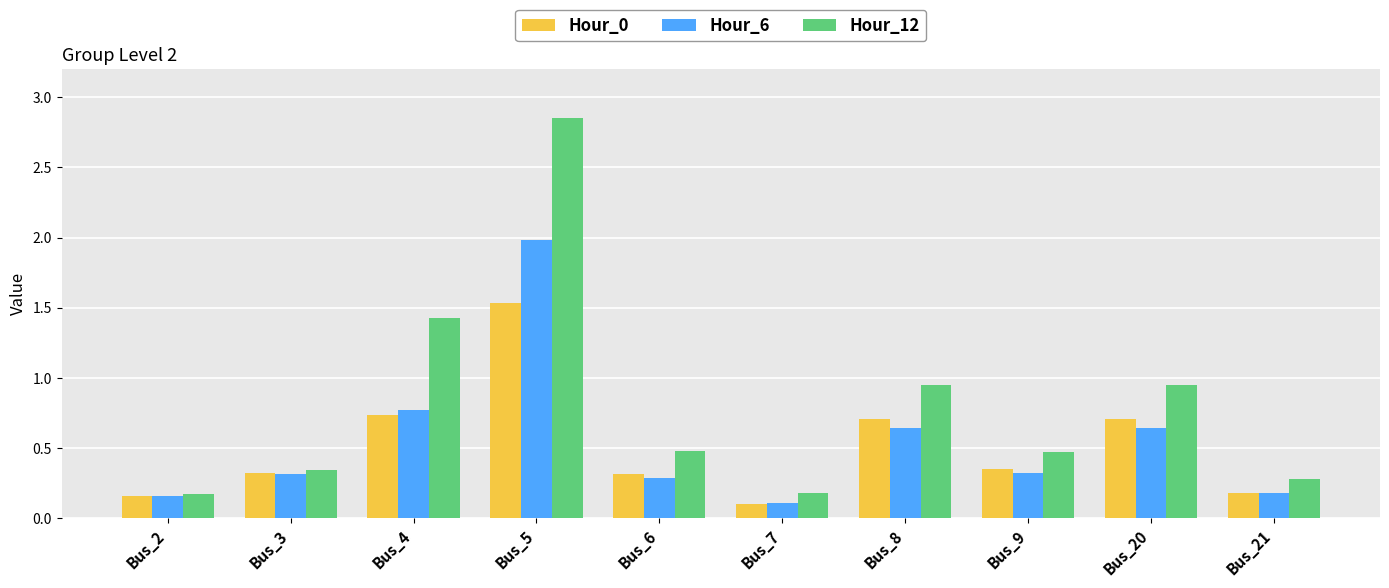

Between Bus_4 and Bus_5, which series saw the biggest shift?

Hour_12